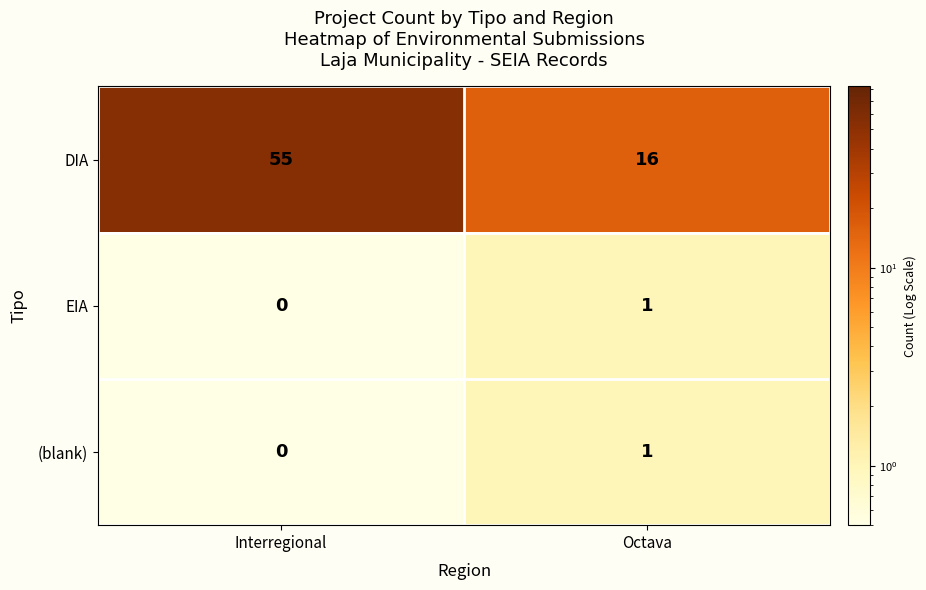

What is the difference between the DIA values at Octava and Interregional?

39